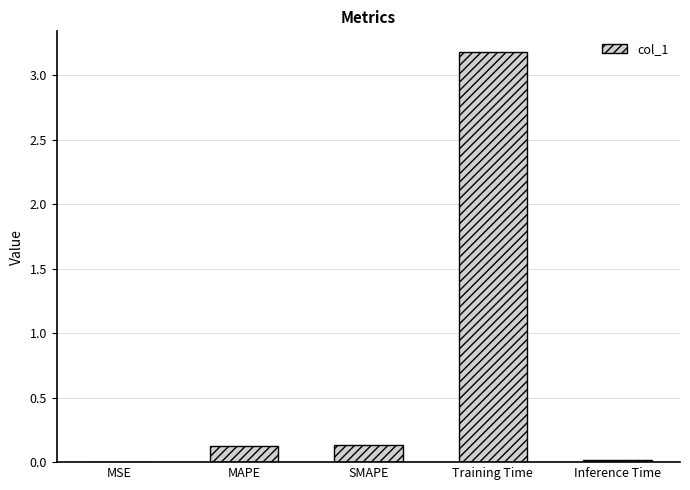

Is it true that the value at MAPE is 0.1?

True